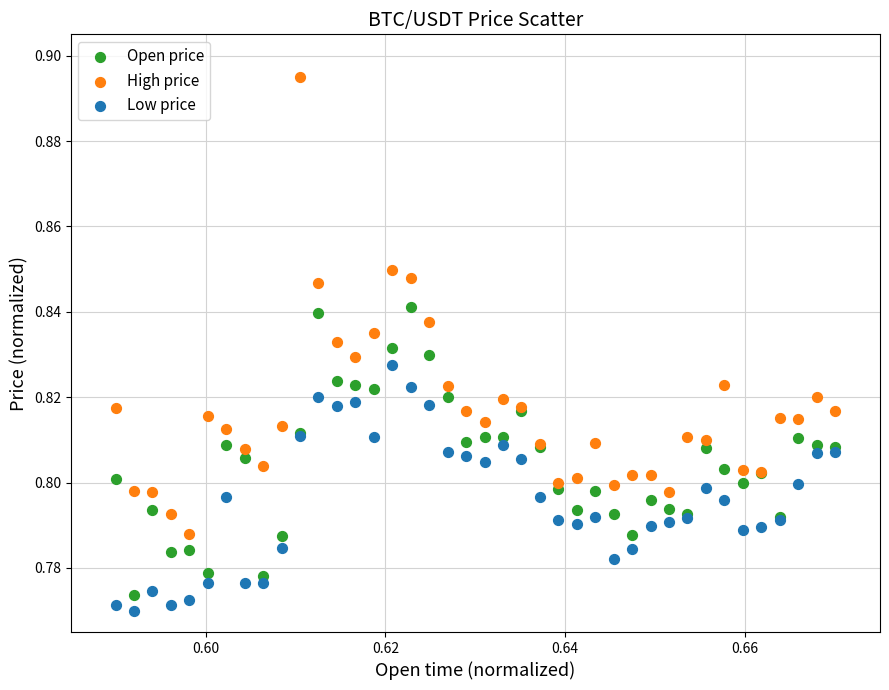

Which series reaches the maximum Y coordinate?

High price